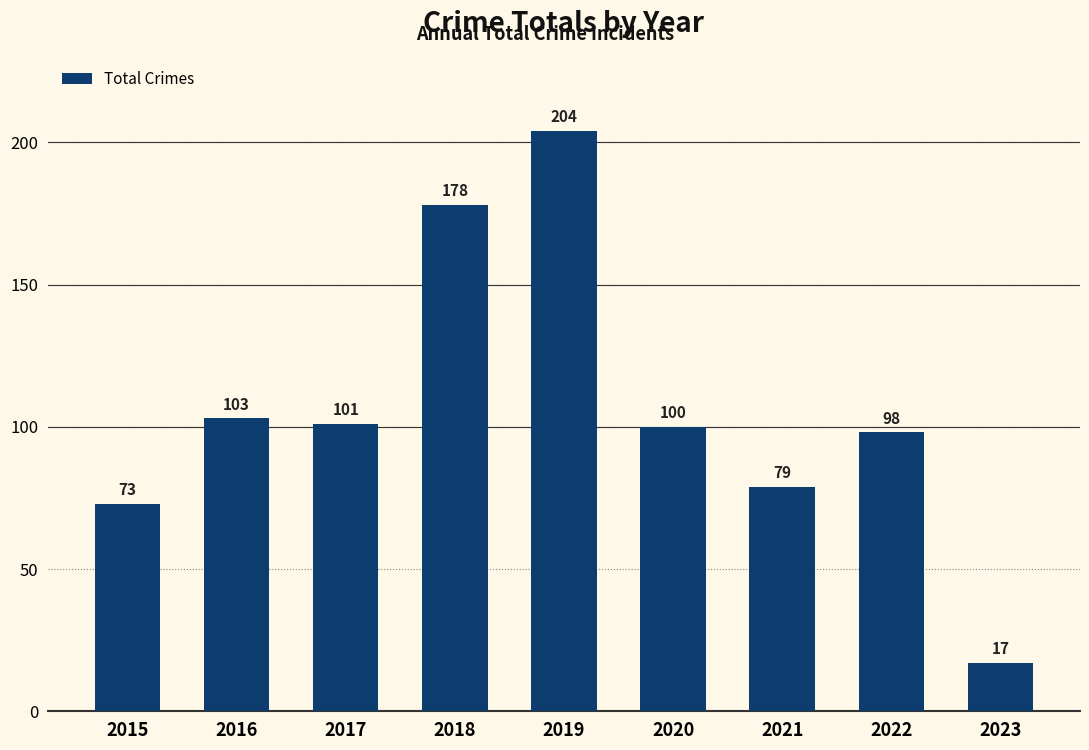

The chart shows a value of 286 at 2019. True or false?

False